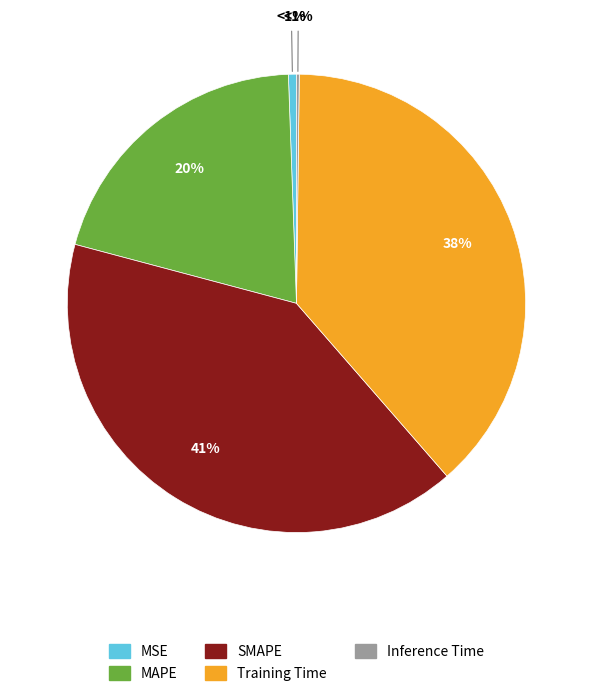

How many slices are in this pie chart?

5